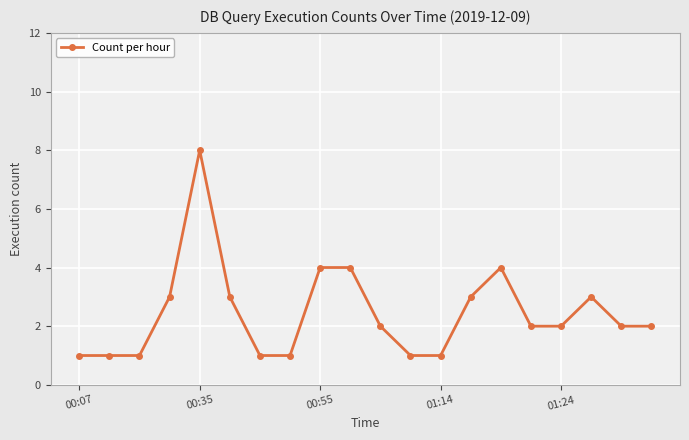

What is the average value?

2